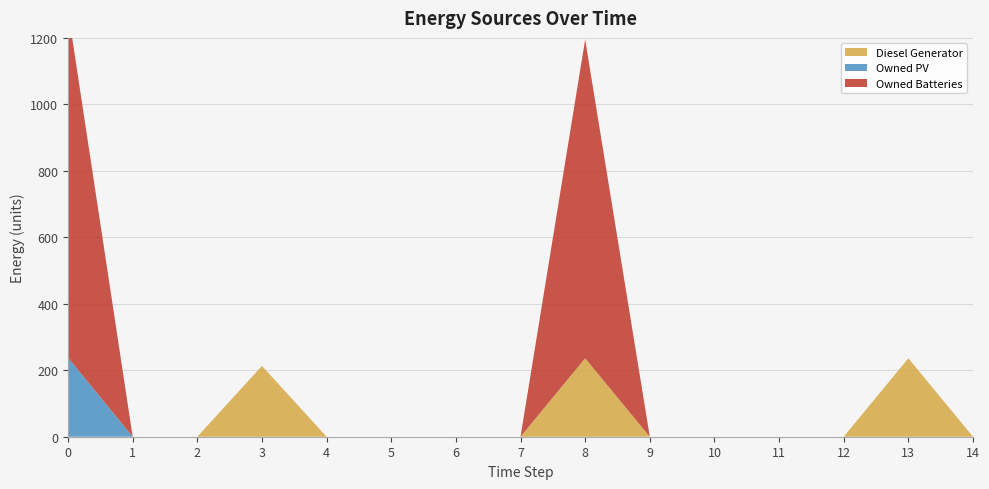

Reading left to right, transcribe all the data shown in this chart.

Diesel Generator: 0=0	1=0	2=0	3=213	4=0	5=0	6=0	7=0	8=236	9=0	10=0	11=0	12=0	13=236	14=0
Owned PV: 0=238	1=0	2=0	3=0	4=0	5=0	6=0	7=0	8=0	9=0	10=0	11=0	12=0	13=0	14=0
Owned Batteries: 0=1044	1=0	2=0	3=0	4=0	5=0	6=0	7=0	8=959	9=0	10=0	11=0	12=0	13=0	14=0